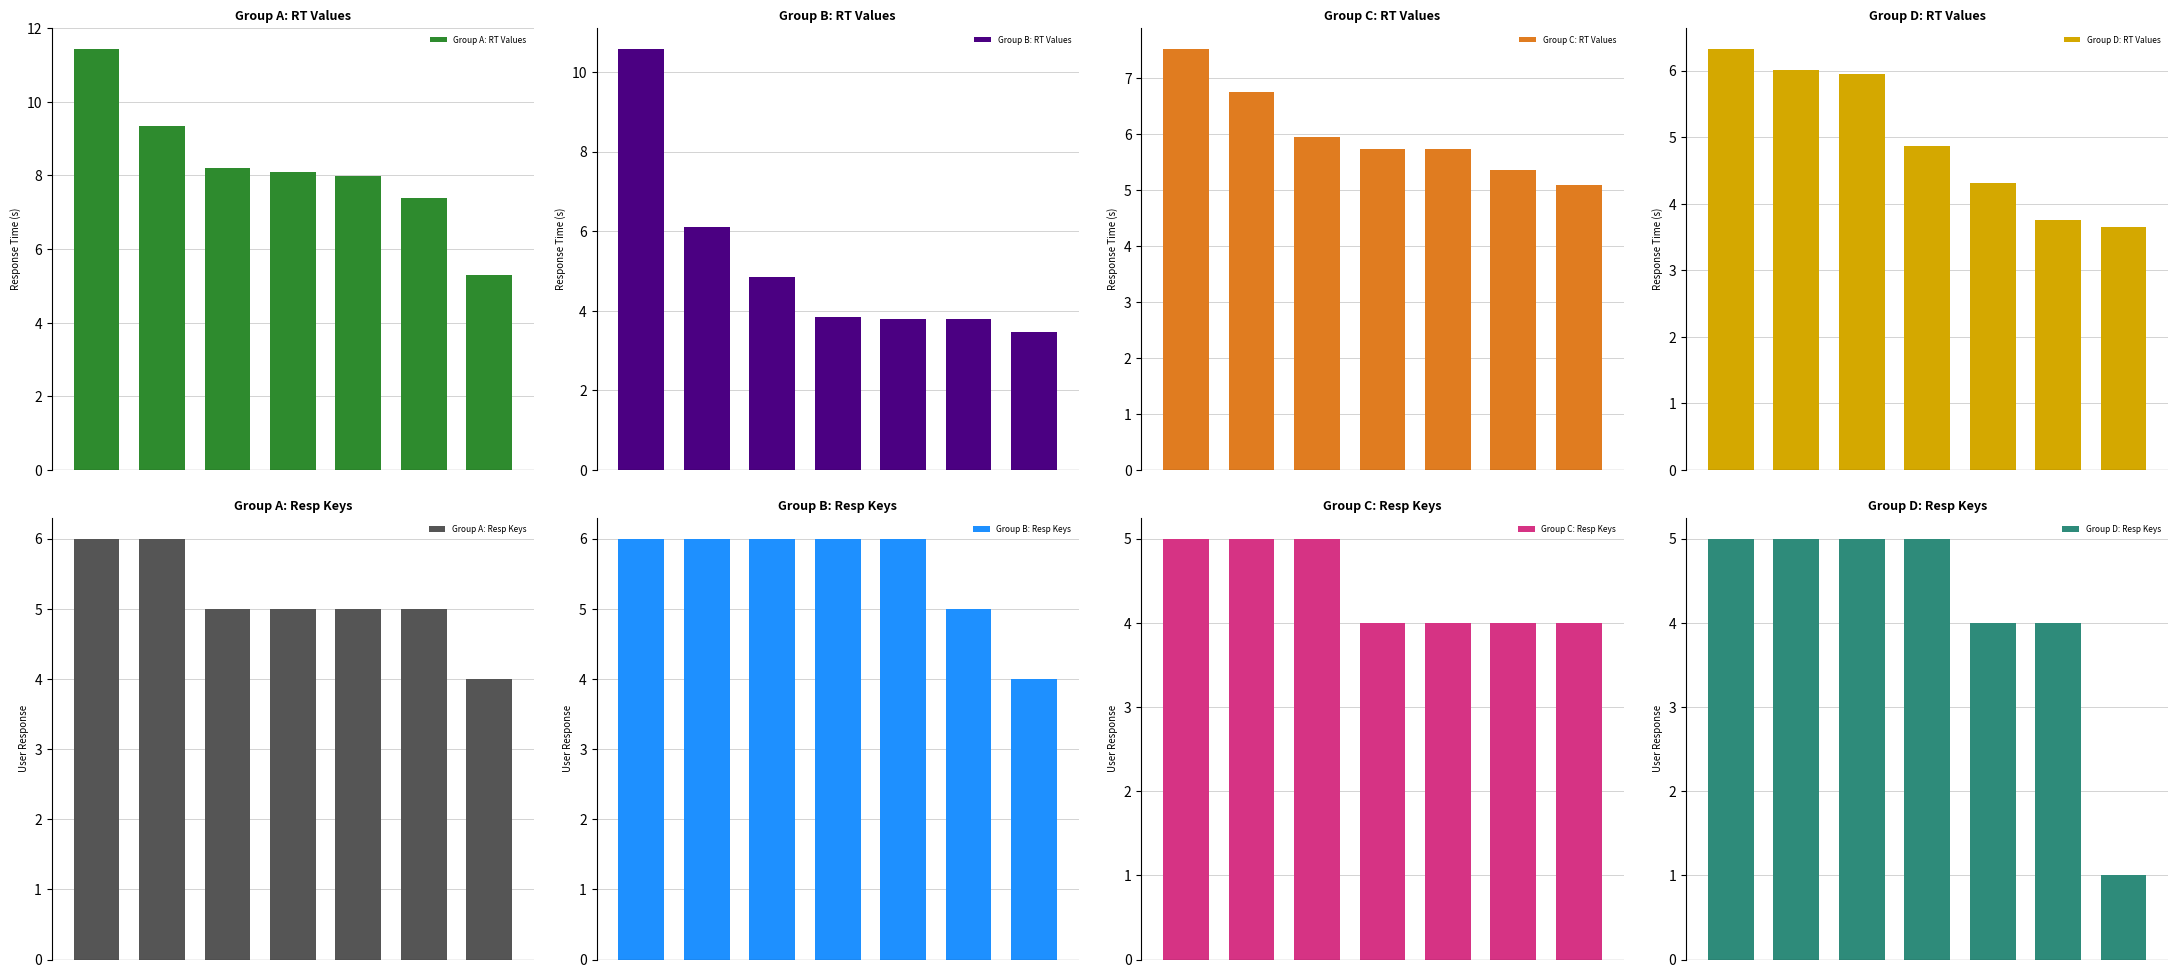

What is the sum of all Group A: RT Values values?

57.8